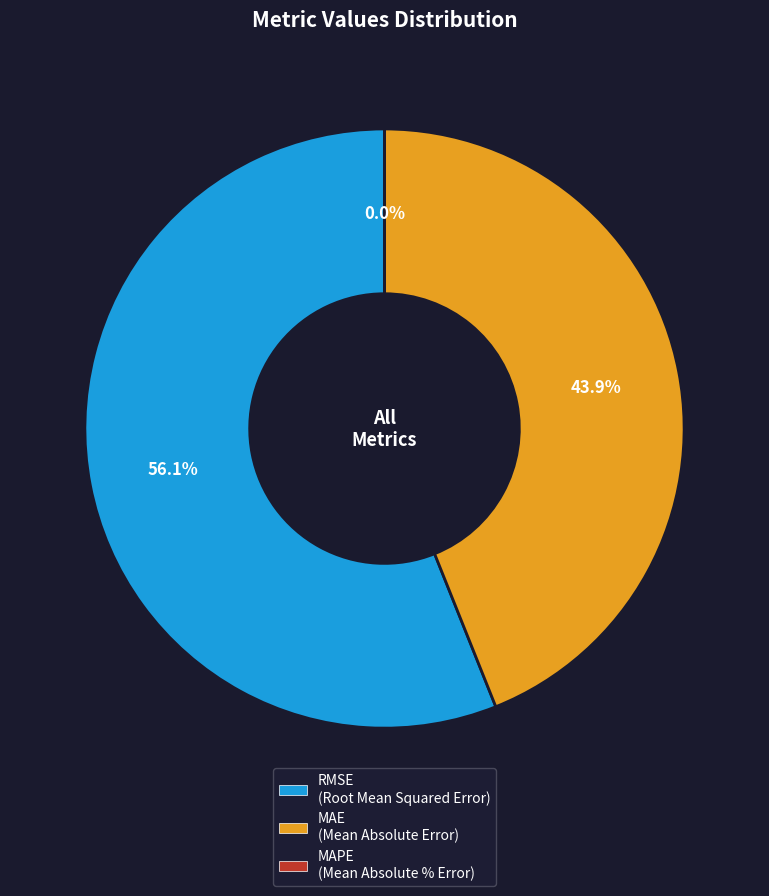

Which category accounts for the majority?

RMSE (Root Mean Squared Error)